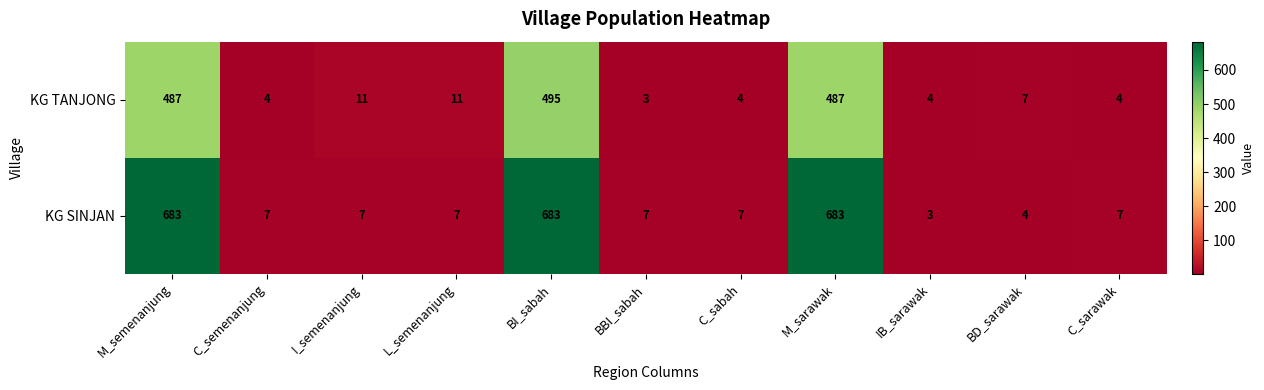

Which series has the largest total across all categories?

KG SINJAN